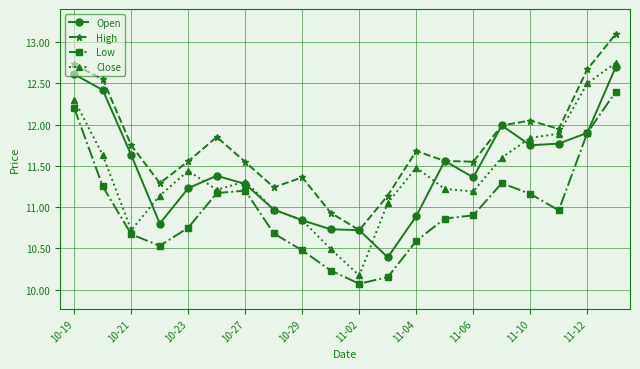

Which series has the largest range (max minus min)?

Close